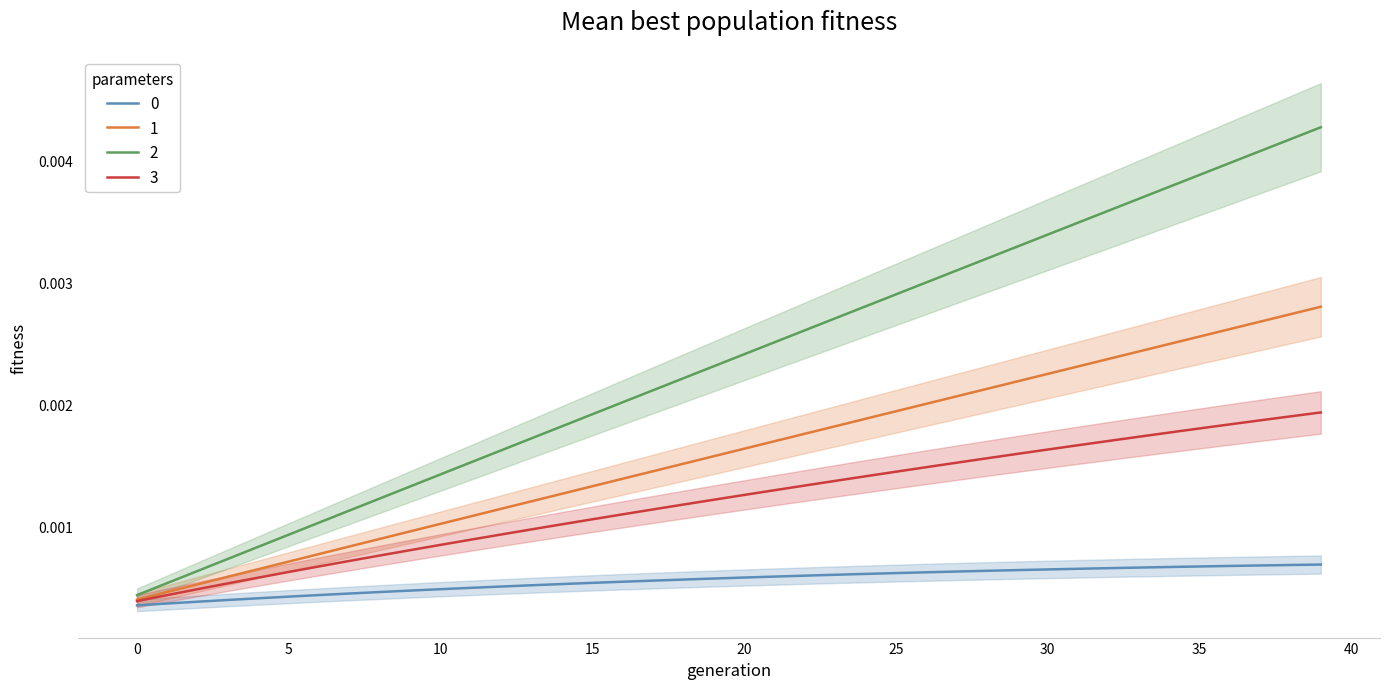

True or false: 1 has more than 1 points higher than both neighbors.

False